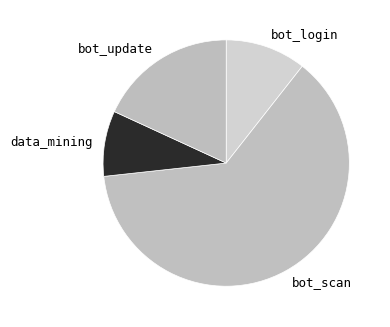

Rank the categories by value from lowest to highest.

data_mining, bot_login, bot_update, bot_scan